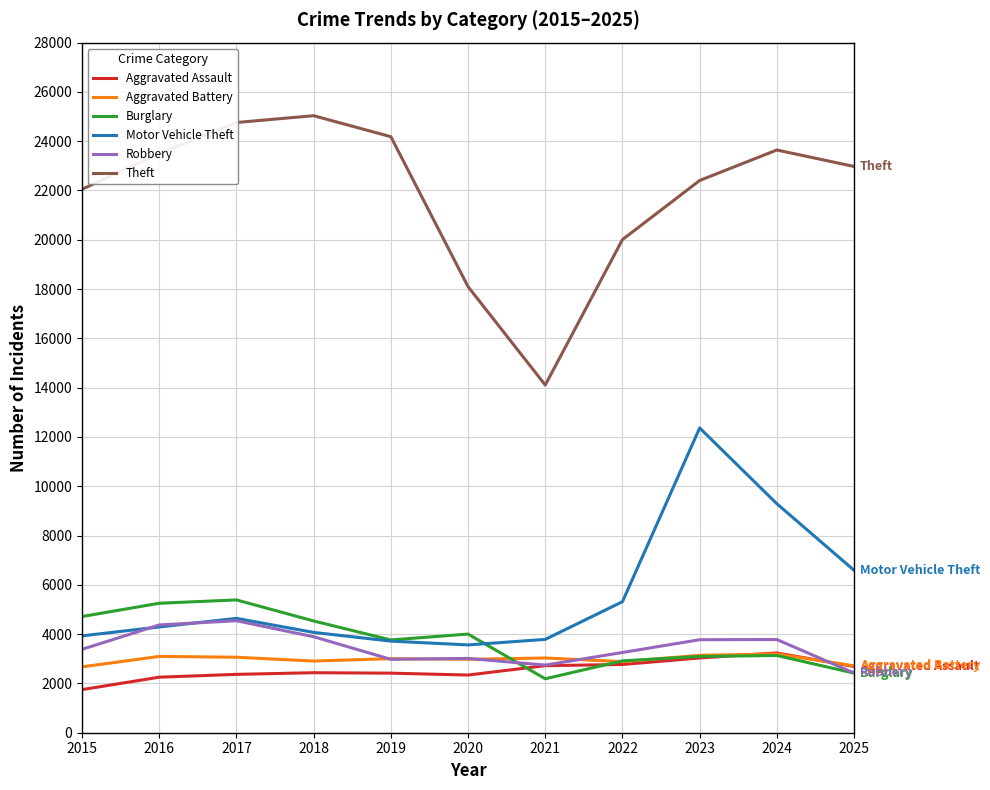

Does the chart have visible grid lines?

Yes